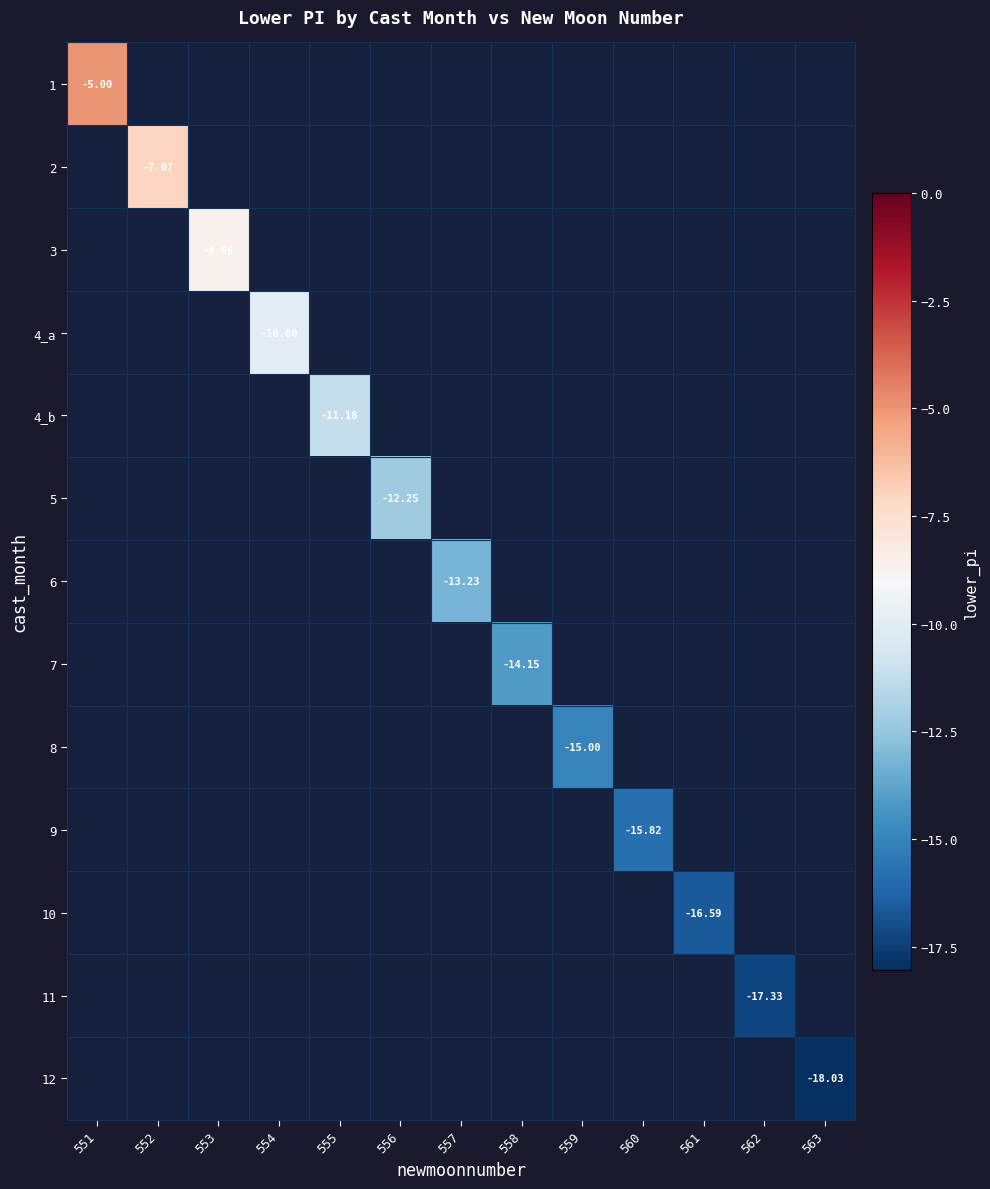

List the series in order of their overall mean, highest first.

1, 2, 3, 4_a, 4_b, 5, 6, 7, 8, 9, 10, 11, 12